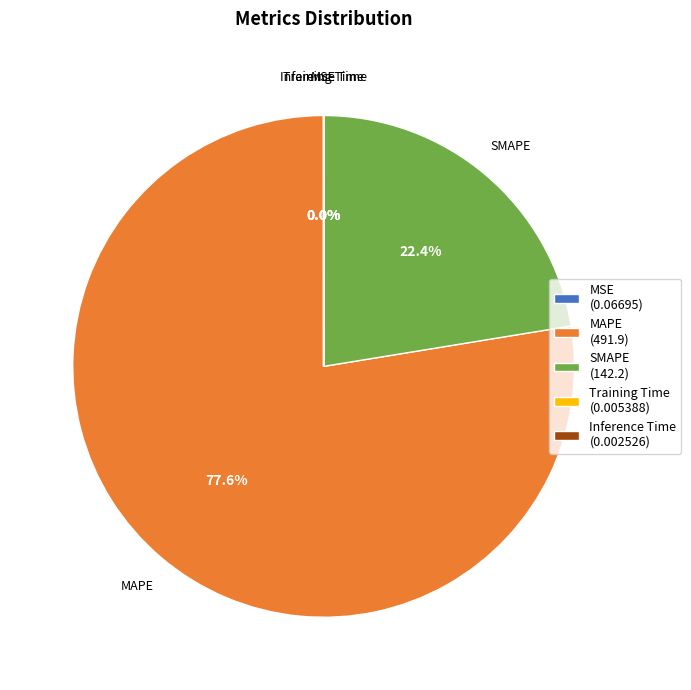

What is the largest slice in the pie chart?

MAPE